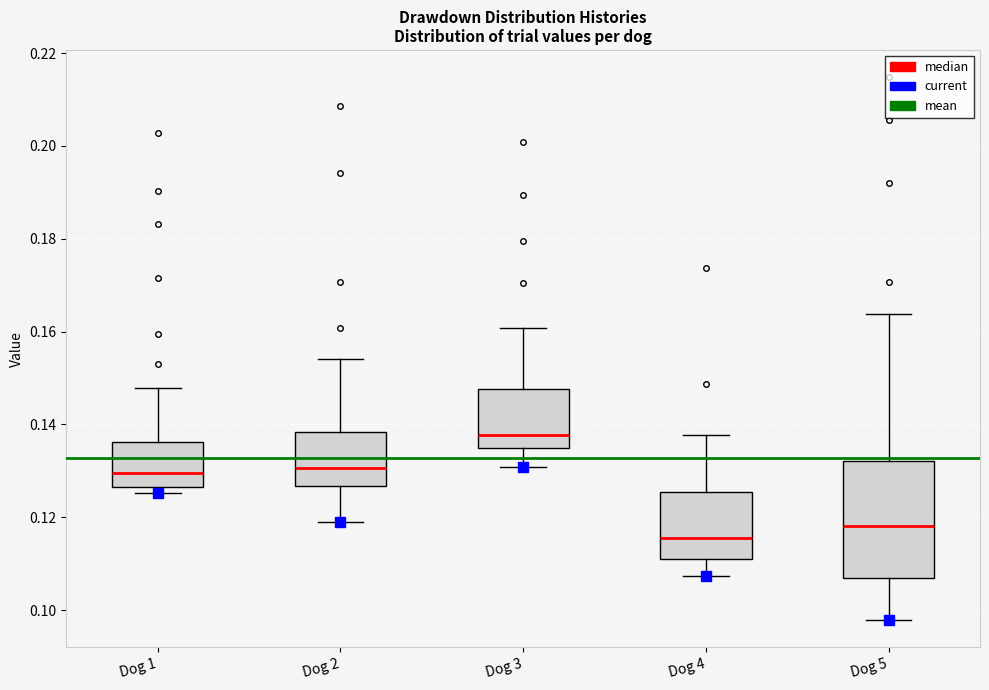

Where does the median line of the box for Dog 1 sit on the y-axis? The values are not printed on the chart, so give them approximately, as read against the axis.

0.130